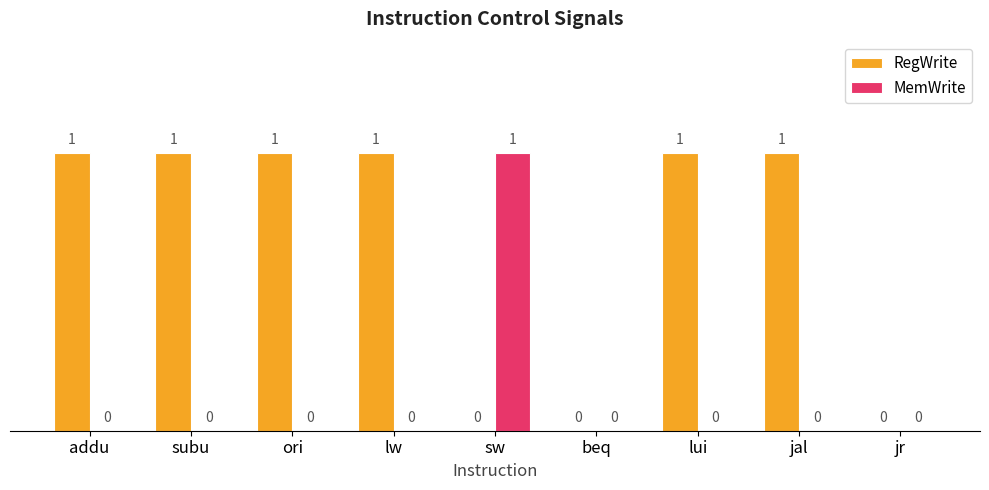

How many values in MemWrite are above zero?

1